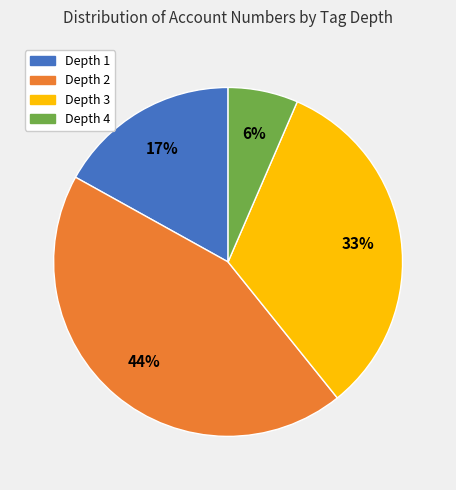

To the nearest percent, what is the combined percentage of Depth 4 and Depth 3?

39%